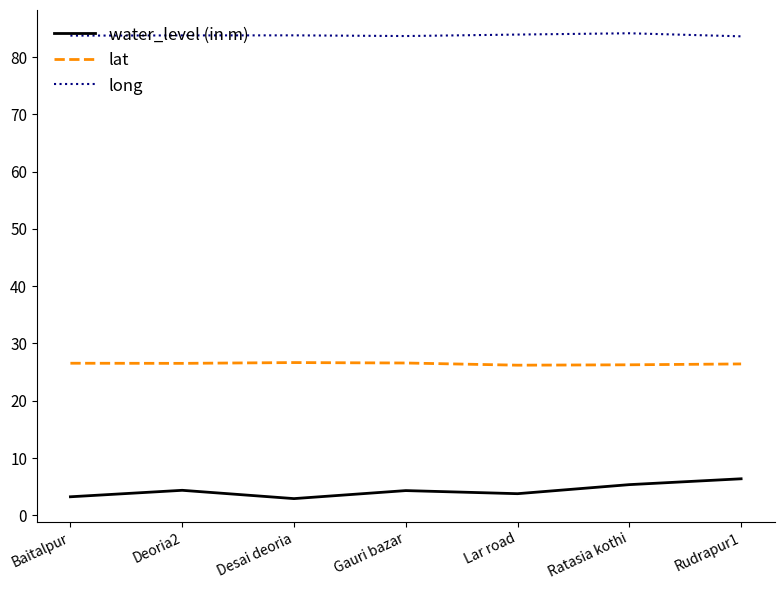

The water_level (in m) series shows 6.4 at Rudrapur1. True or false?

True